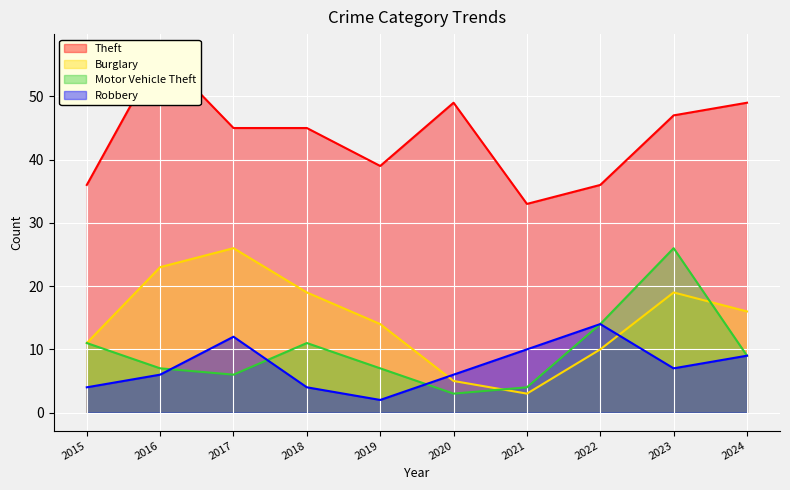

At which category does Motor Vehicle Theft reach its first local peak?

2018